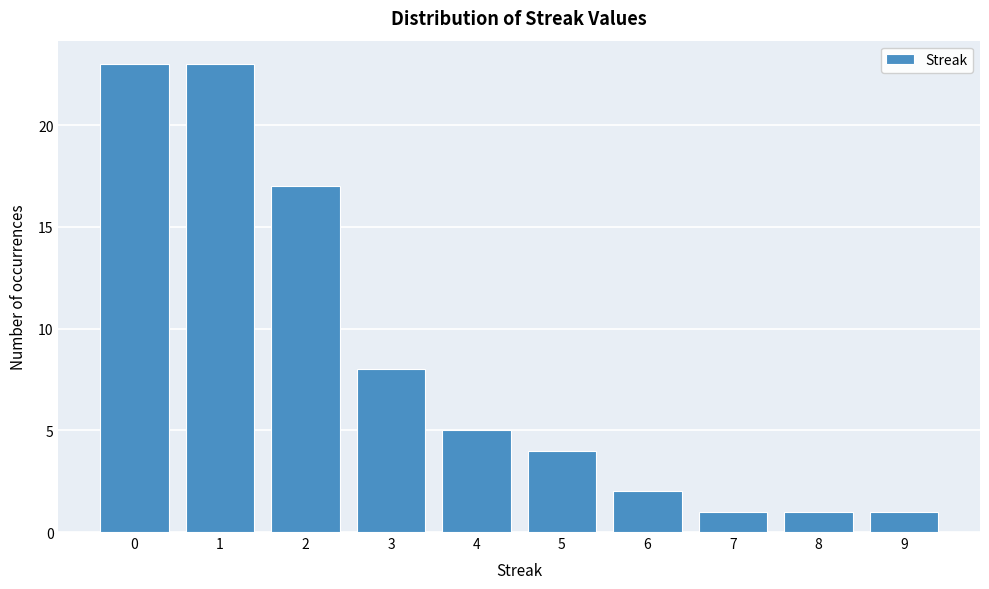

Reading right to left, extract all data points from this chart.

1	1	1	2	4	5	8	17	23	23